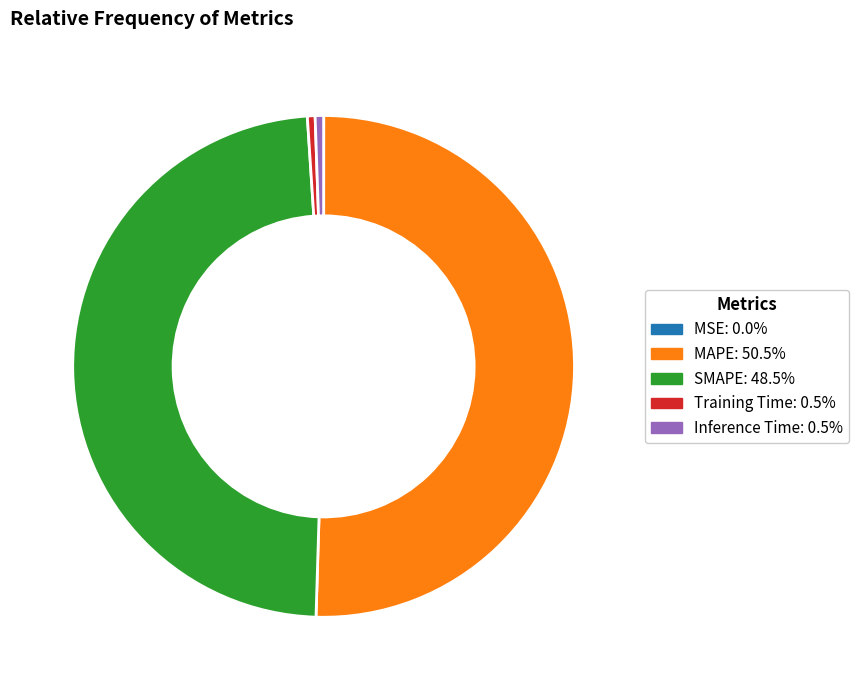

Combined, do MAPE: 50.5% and Inference Time: 0.5% account for over 50%?

Yes